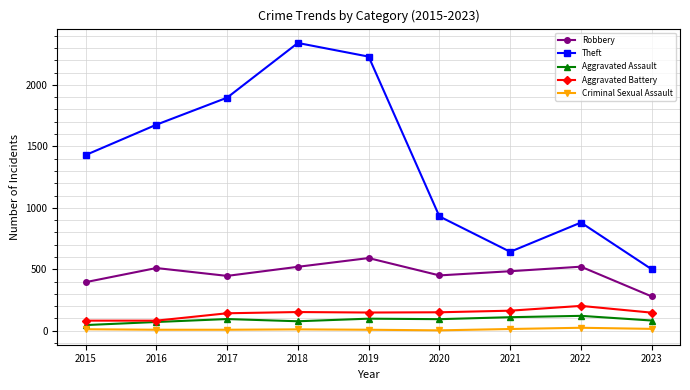

The value of Aggravated Assault at 2016 is 71. True or false?

True